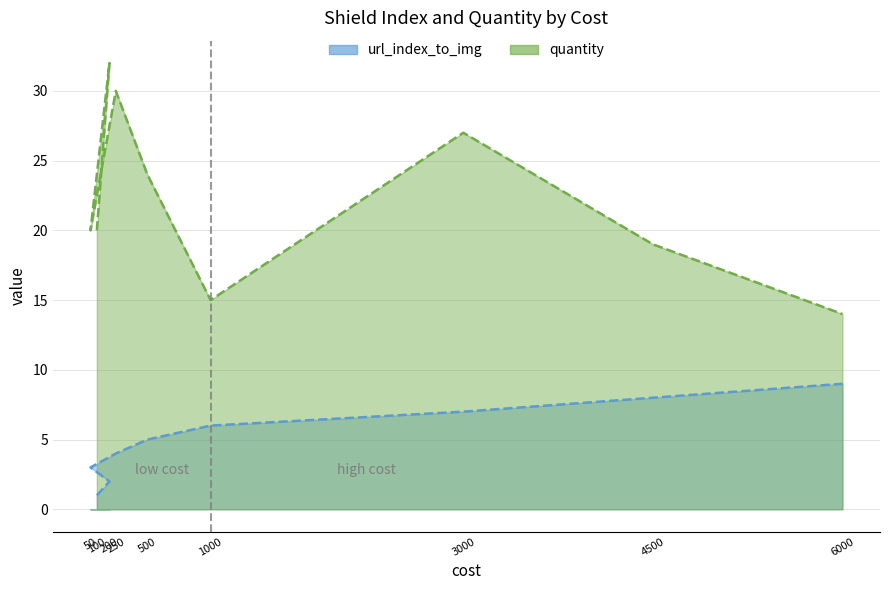

At how many categories does at least one series exceed 31?

1